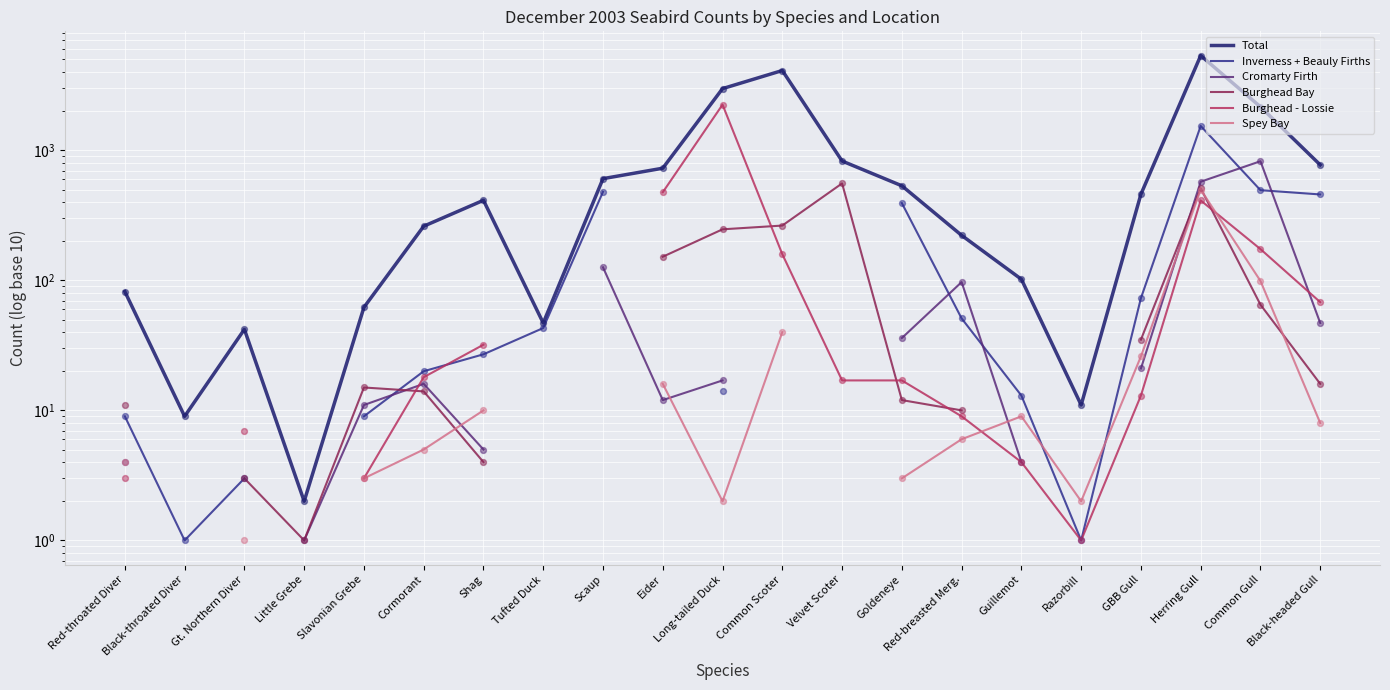

Is the value of Burghead - Lossie at Scaup greater than the value of Inverness + Beauly Firths at Cormorant?

No